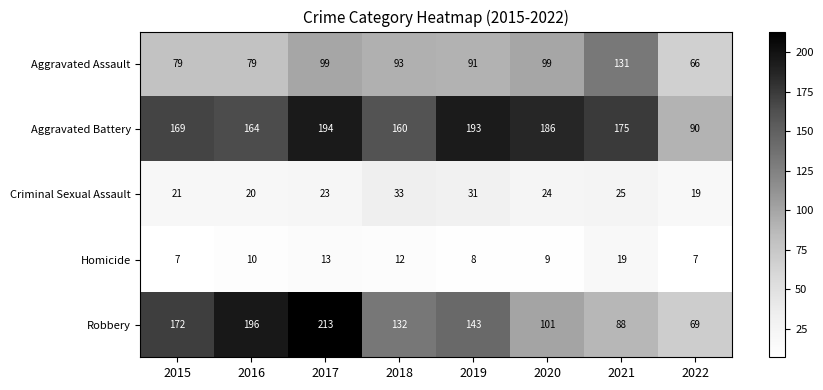

What is the maximum value for Aggravated Assault?

131